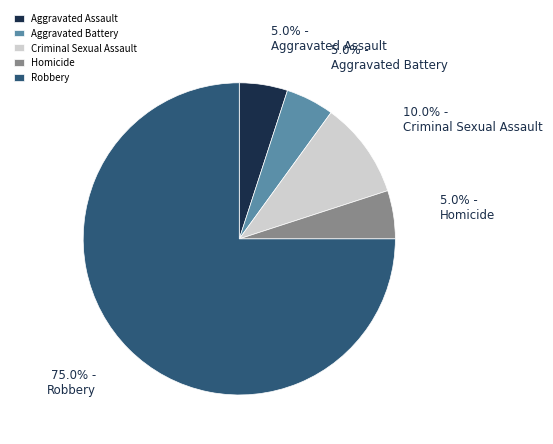

To the nearest percent, what portion does Robbery represent?

75%